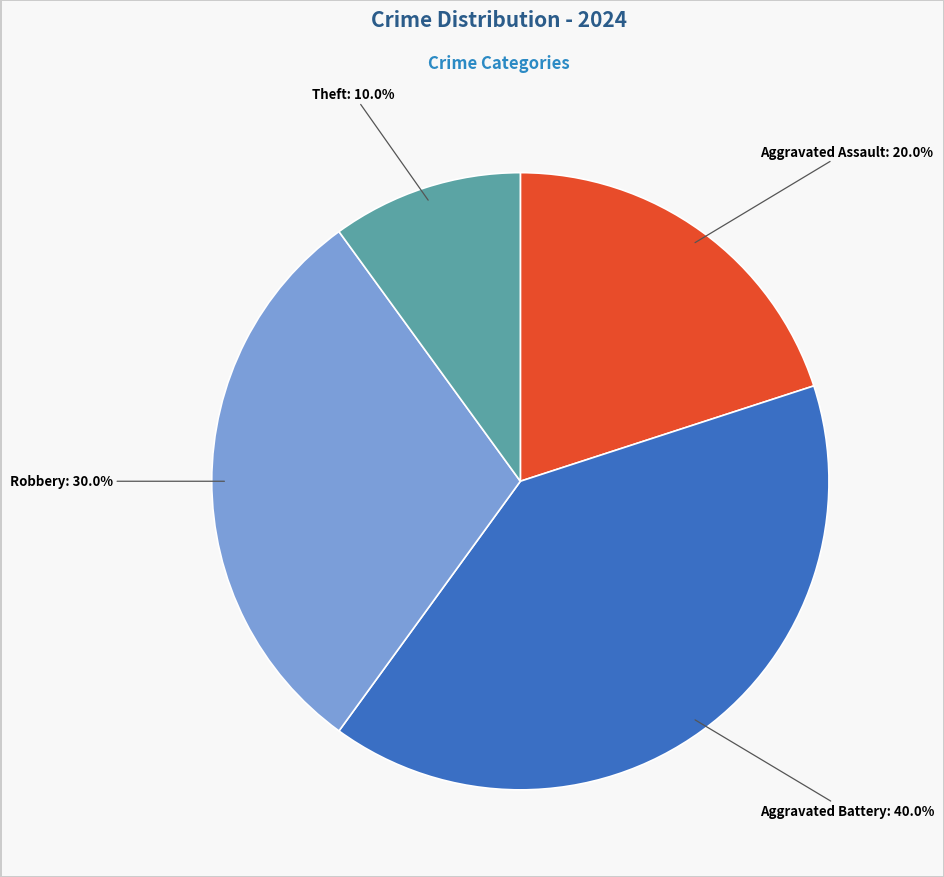

Is there a majority slice in this chart?

No